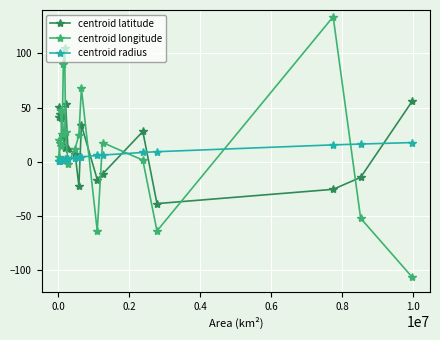

At how many categories does at least one series exceed 71?

3